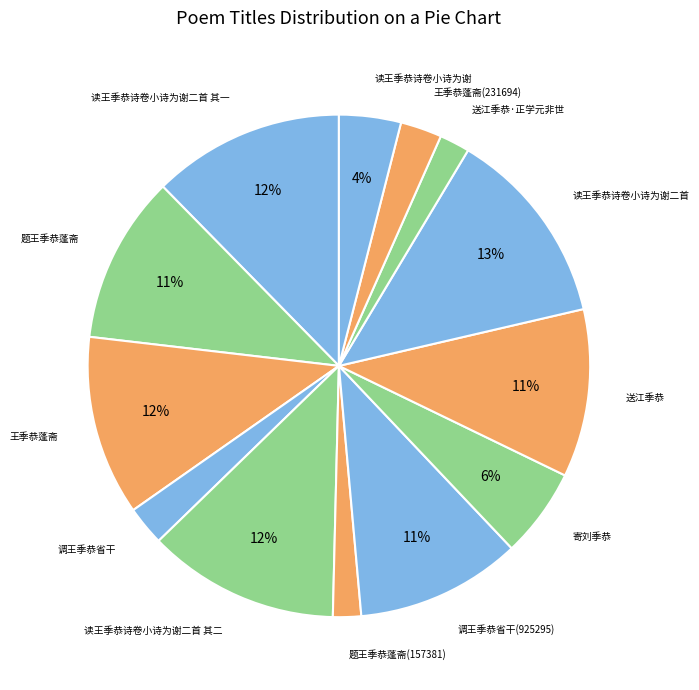

Count the number of slices in the pie.

13